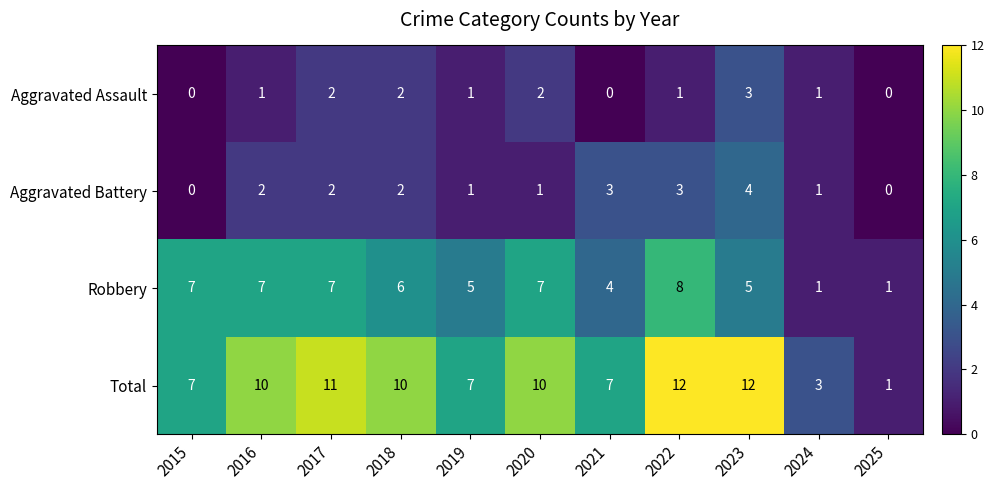

What is the spread (max minus min) of values at 2016?

9